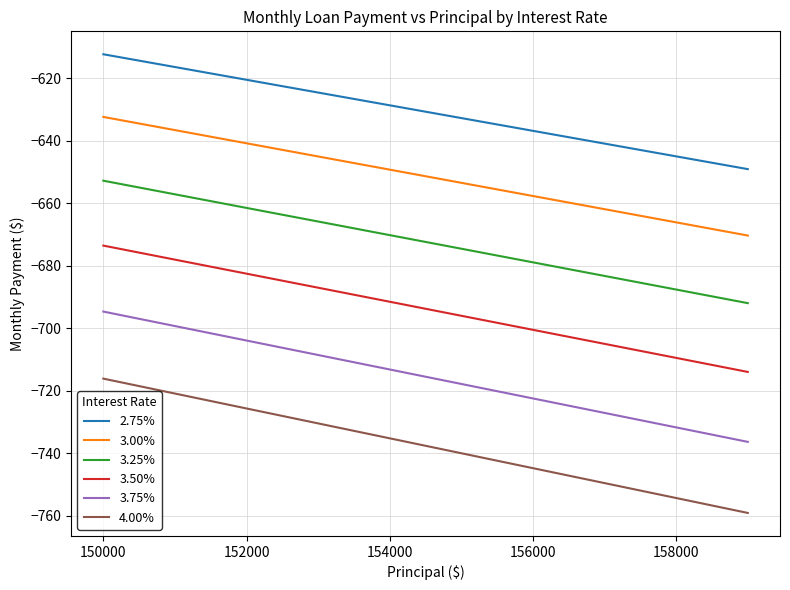

What is the maximum value shown in the chart?

-612.4